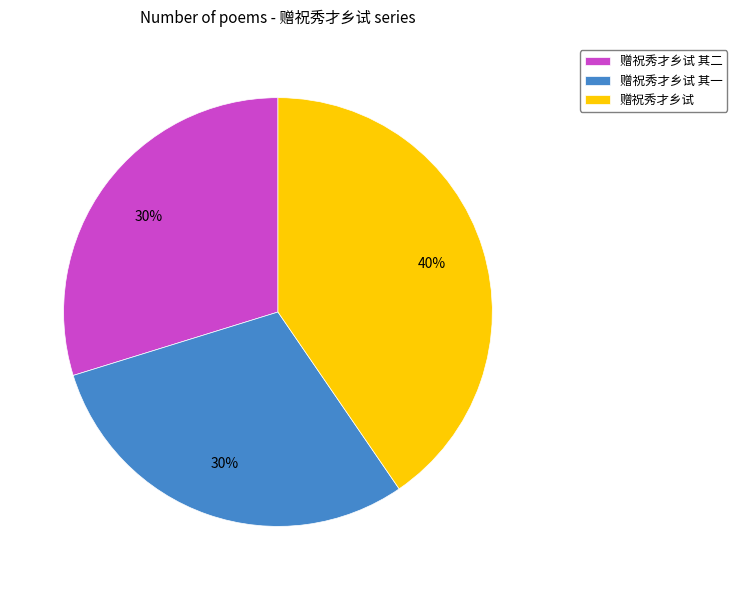

Combined, do 赠祝秀才乡试 其一 and 赠祝秀才乡试 其二 account for over 50%?

Yes